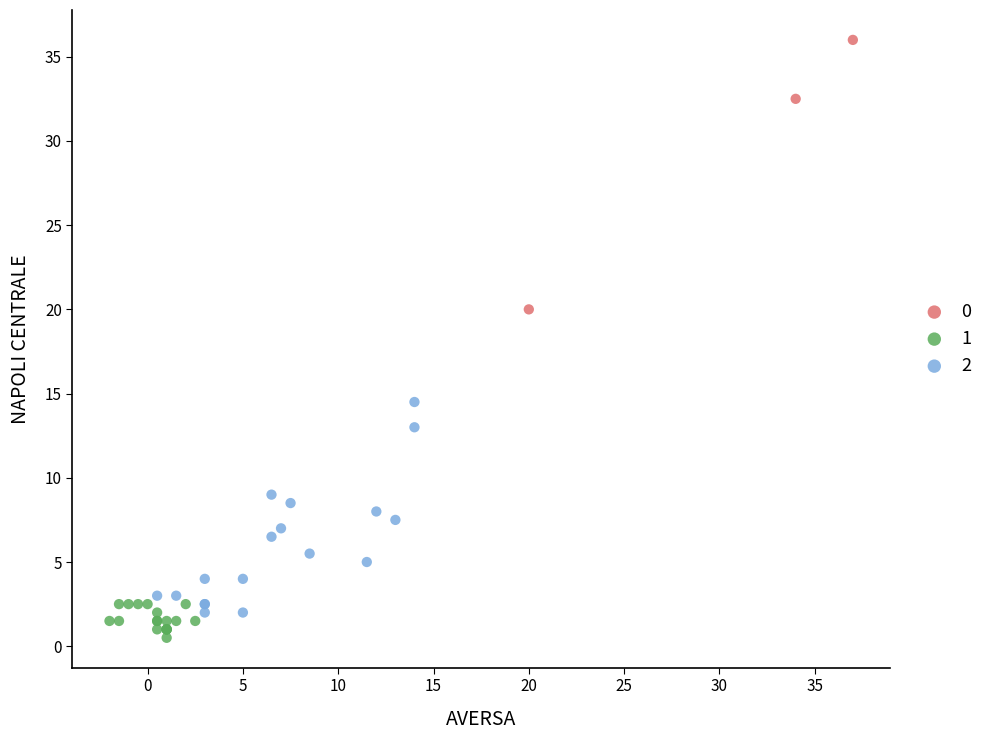

What are all the series names shown in the legend?

0, 1, 2